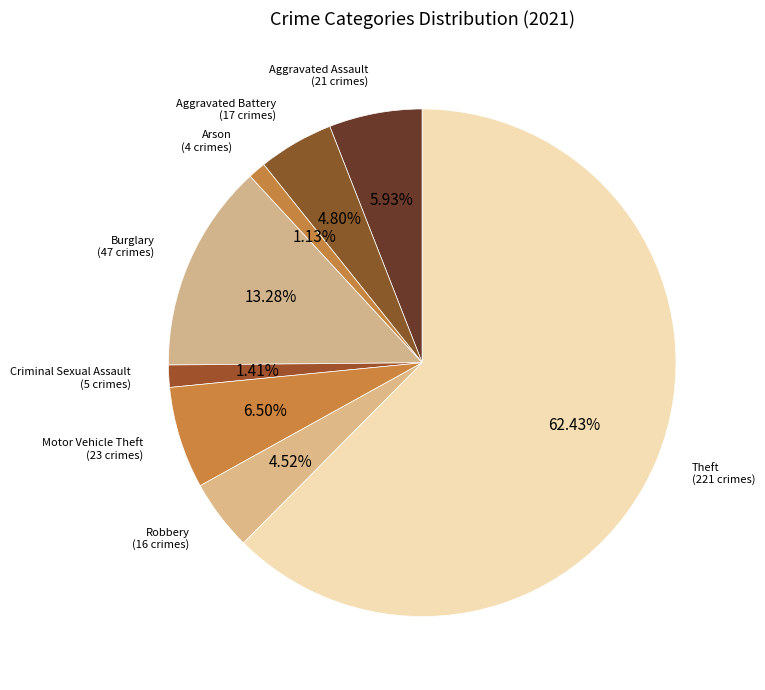

What is the largest slice in the pie chart?

Theft